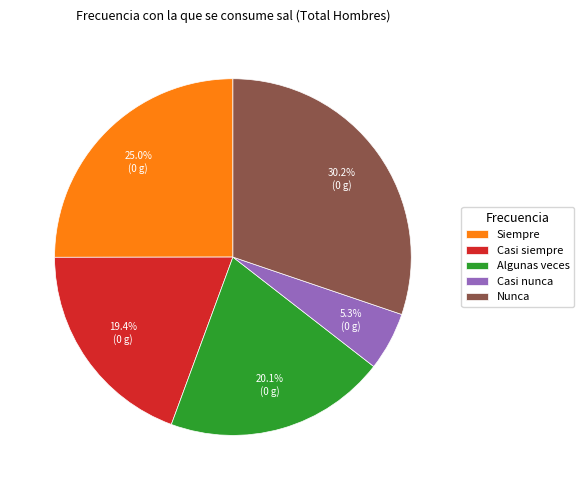

Does Nunca represent more than half of the total?

No